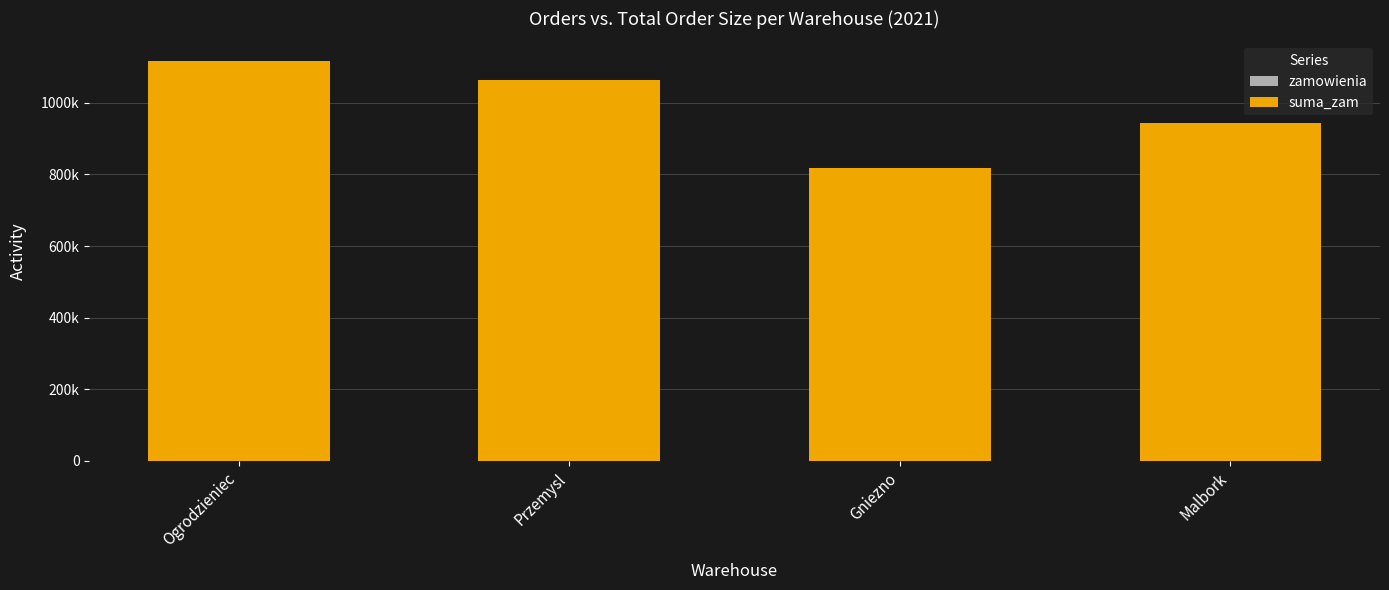

What is the sum of the zamowienia values at Przemysl and Ogrodzieniec?

420